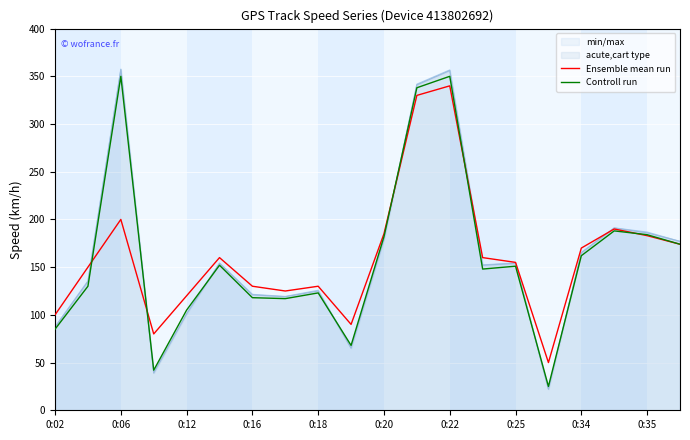

What is the highest value of the Controll run series?

350.0